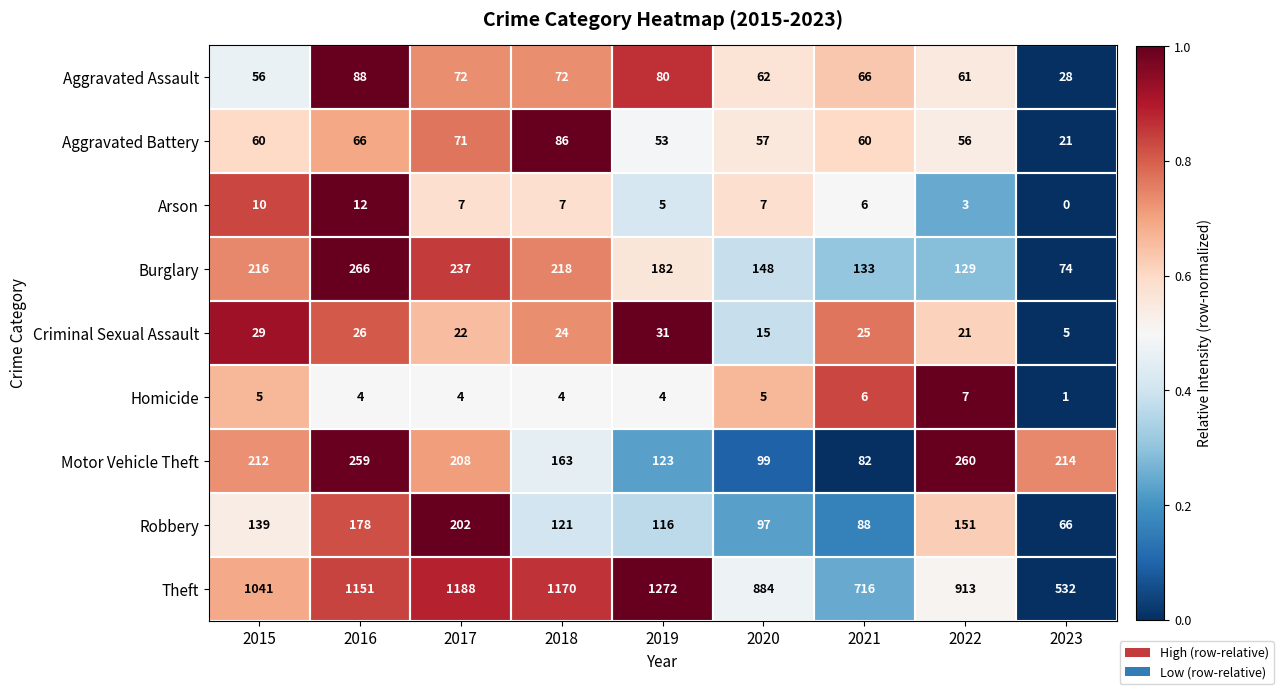

Which series has the widest spread of values?

Theft